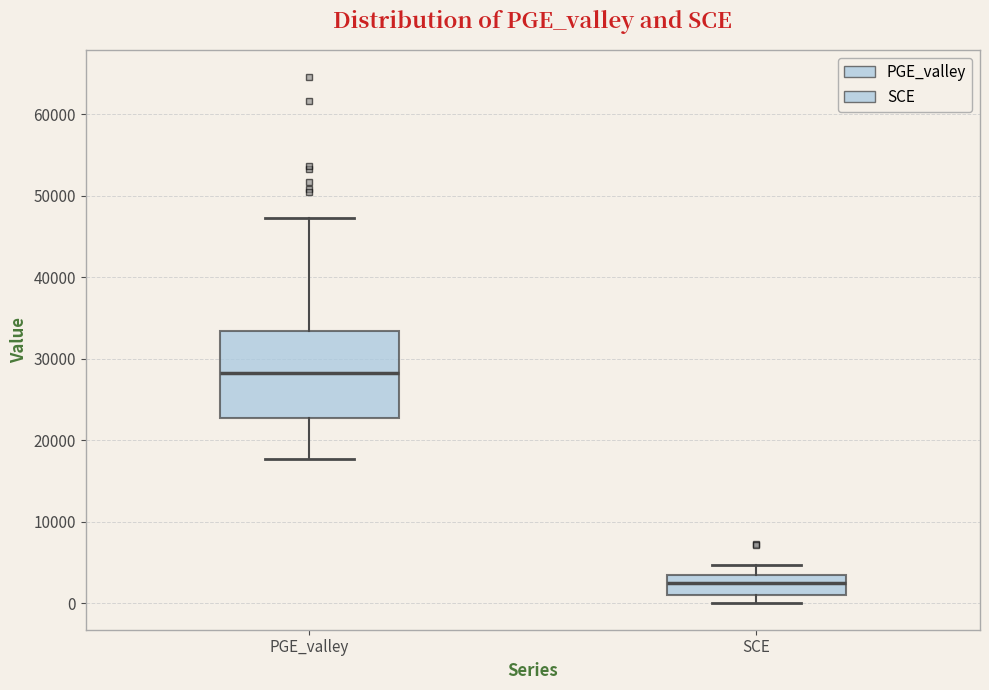

Reading left to right, read every box against the y-axis: the position of its median line, the range the box covers, and the ends of its whiskers. The values are not printed on the chart, so give them approximately, as read against the axis.

PGE_valley: median 28000, box 23000 to 33000, whiskers 18000 to 47000
SCE: median 3000 (inside the box), box 1000 to 3000, whiskers 0 to 5000